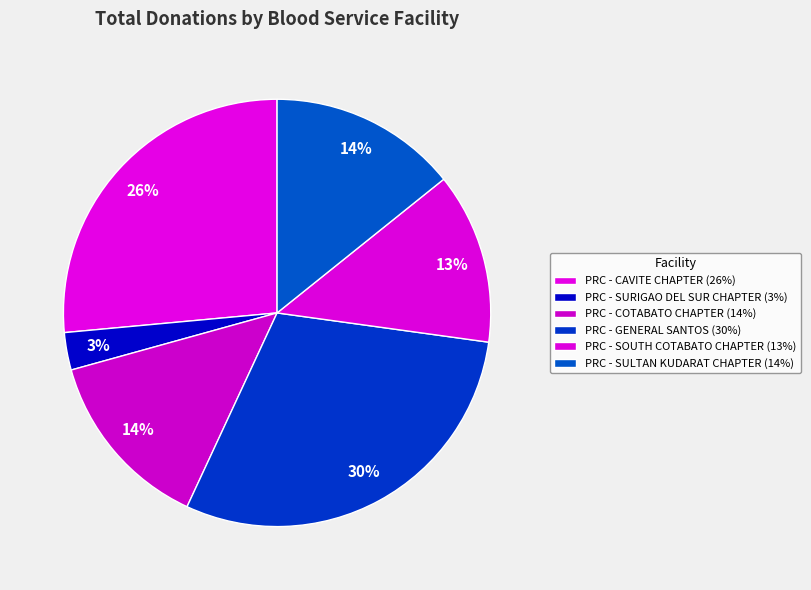

To the nearest percent, what percentage of the pie is PRC - SULTAN KUDARAT CHAPTER?

14%